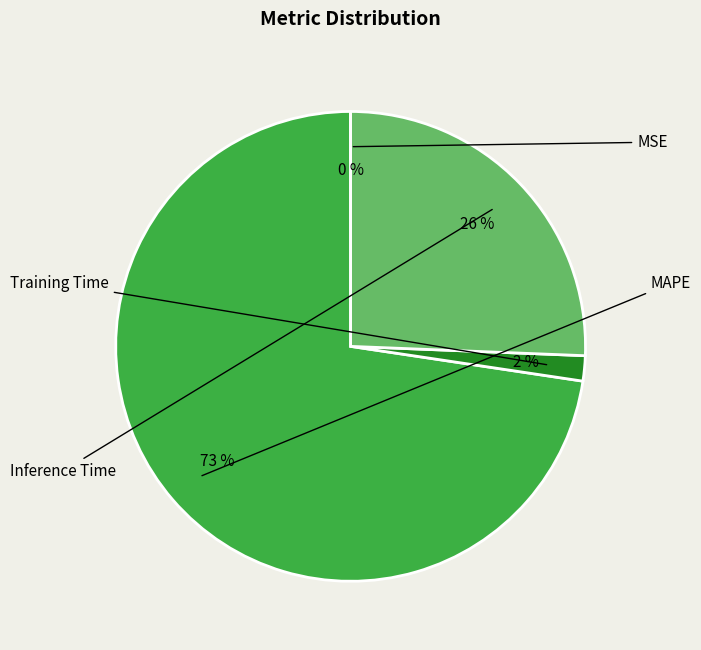

Is the sum of MAPE and Inference Time greater than half?

Yes